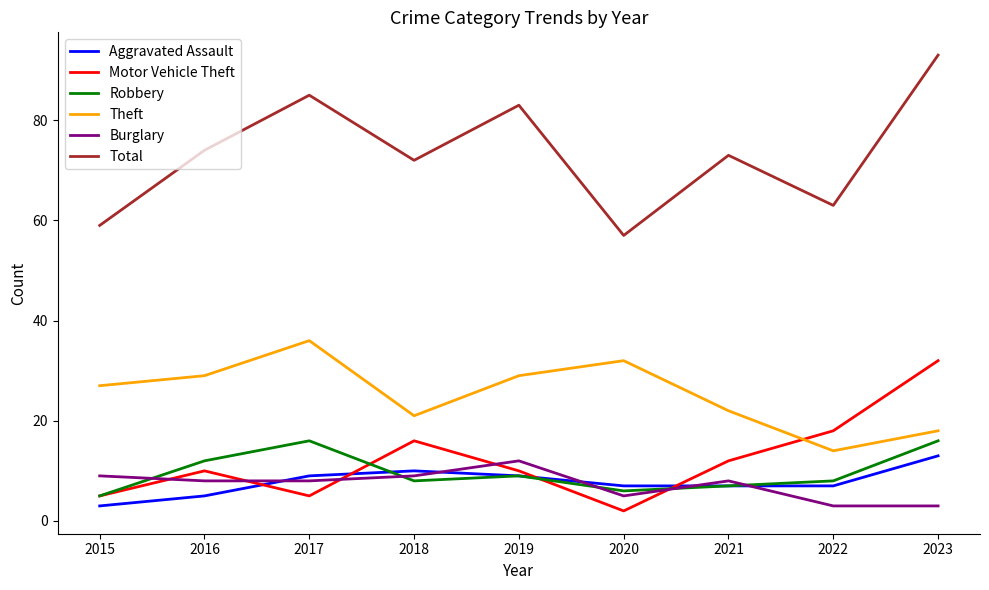

At which category is the sum across all series the highest?

2023